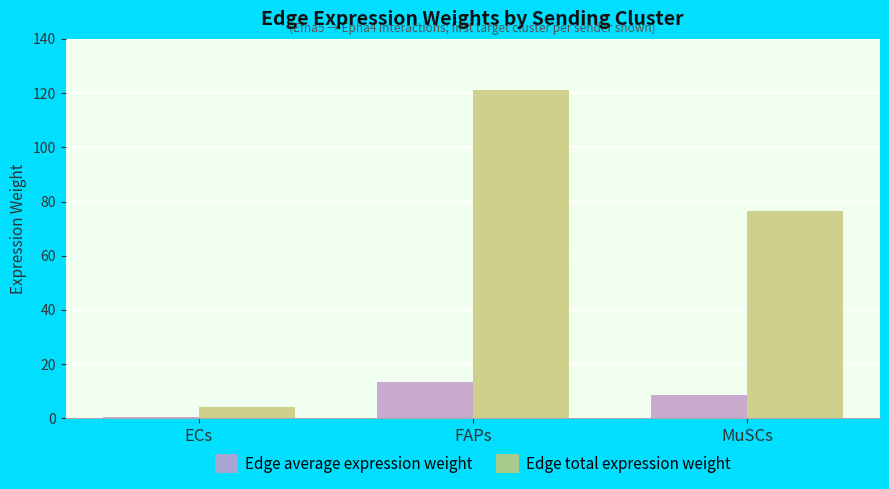

The Edge average expression weight series shows 0.5 at ECs. True or false?

True